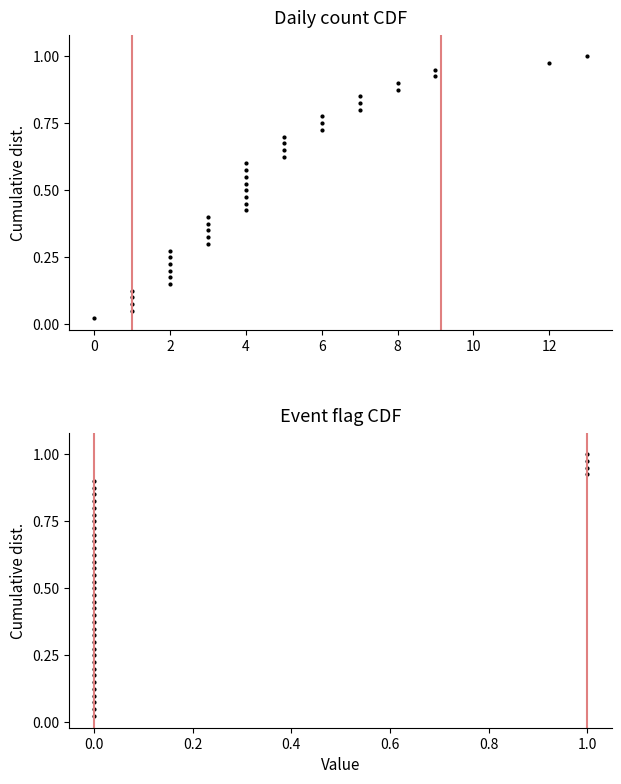

True or false: Event flag has a value of 0.8 at 0.0.

False